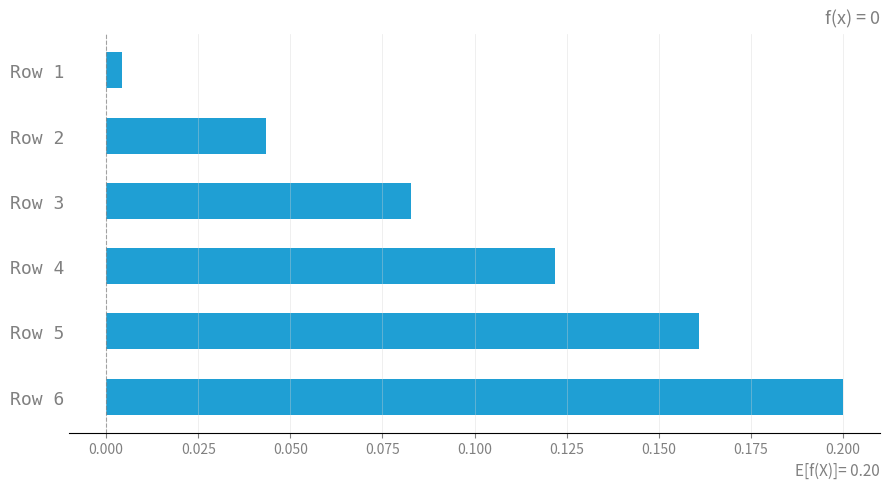

Which label corresponds to the smallest value in the chart?

Row 1